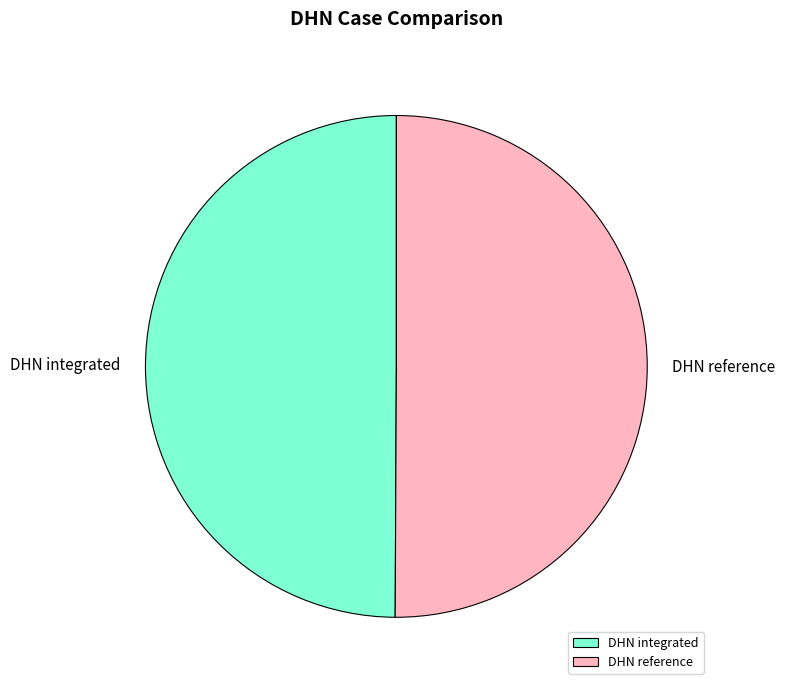

True or false: DHN reference accounts for 50% of the total.

True